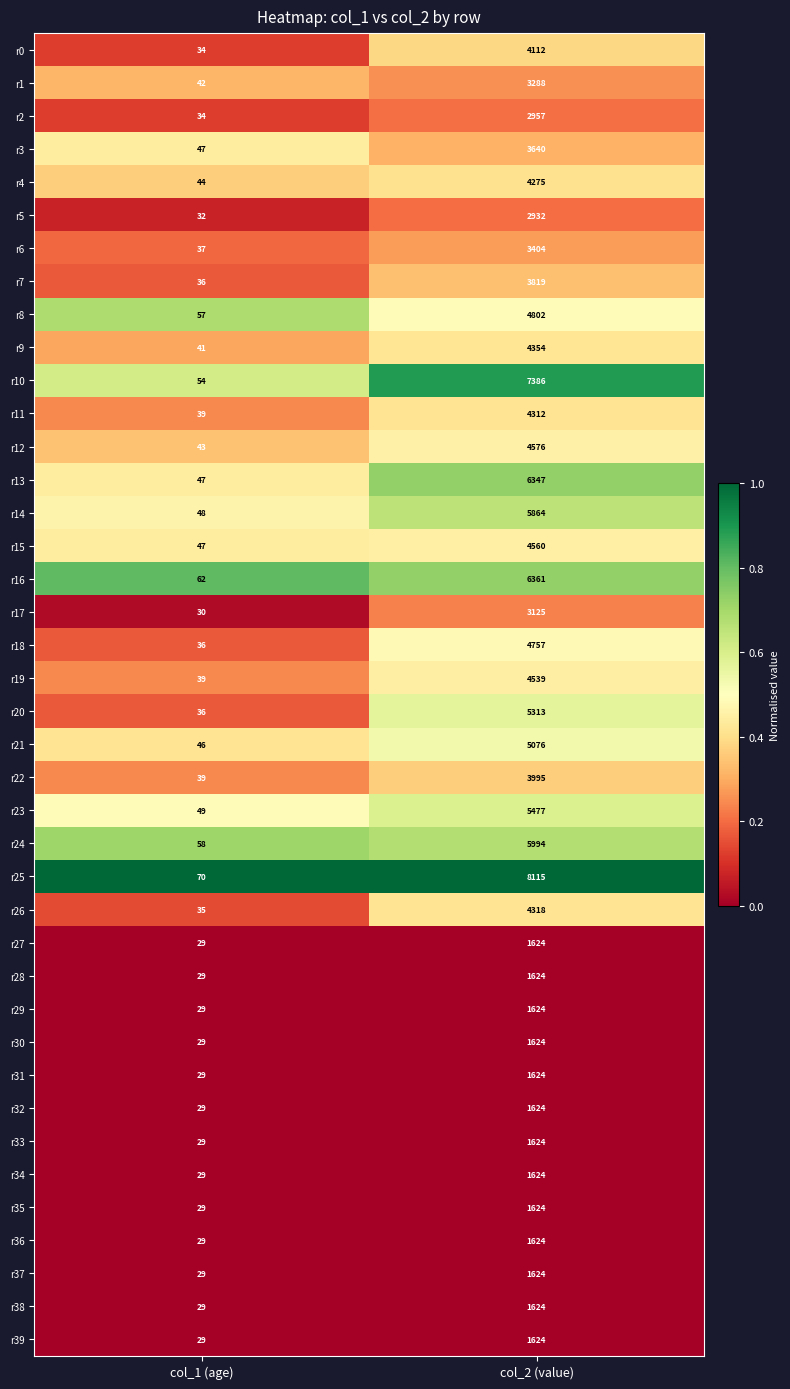

What is the lowest value of the r29 series?

29